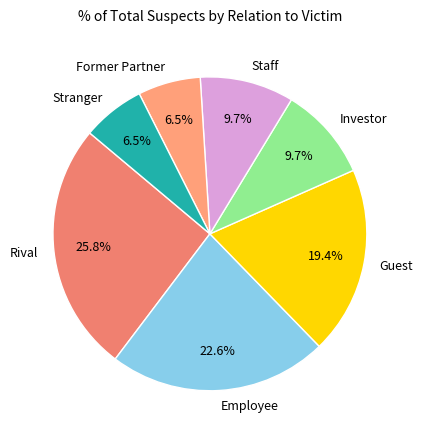

Does any single category account for the majority?

No